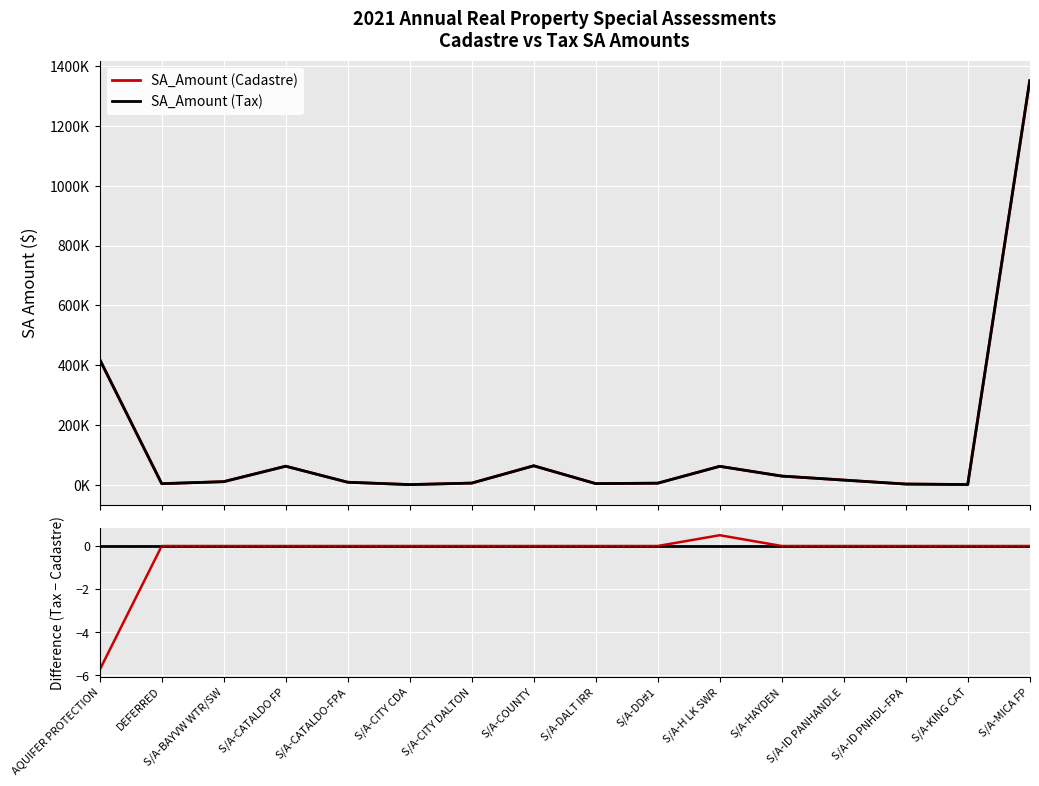

Which has a higher value, S/A-ID PNHDL-FPA or S/A-KING CAT?

S/A-ID PNHDL-FPA